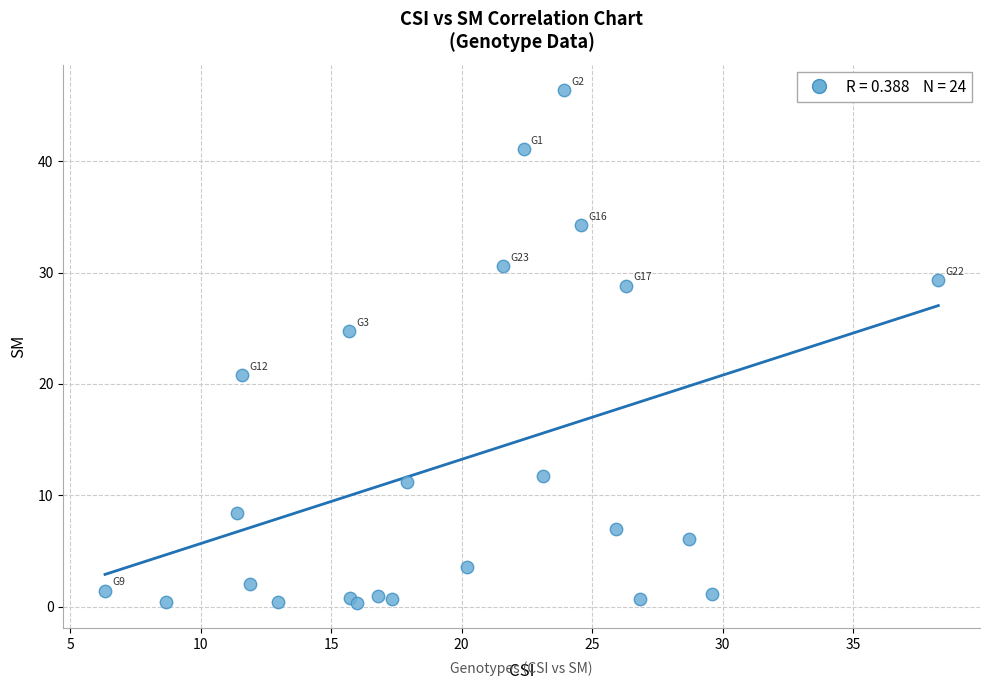

What Y value in the scatter plot is closest to 23?

24.7